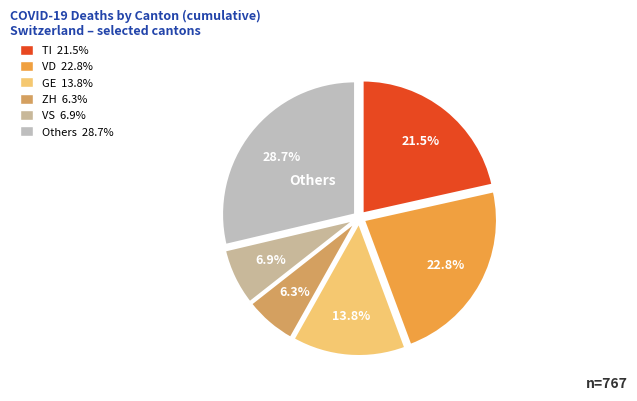

How many slices are in this pie chart?

6